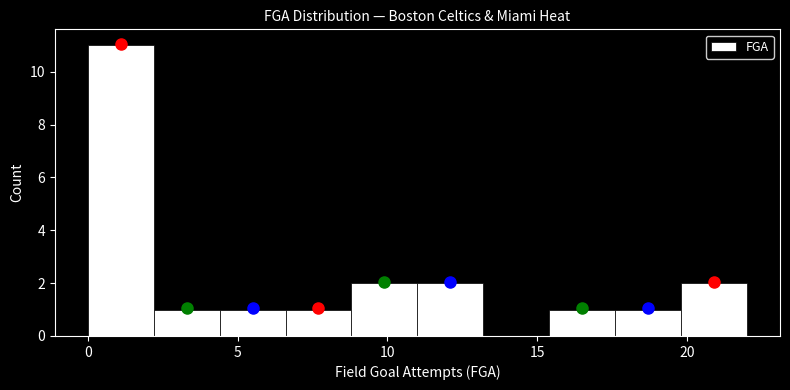

How tall is the bar that spans 8.8 to 11.0 on the x-axis? Neither the bar edges nor the heights are printed on the chart, so give them approximately, as read against the axes.

2